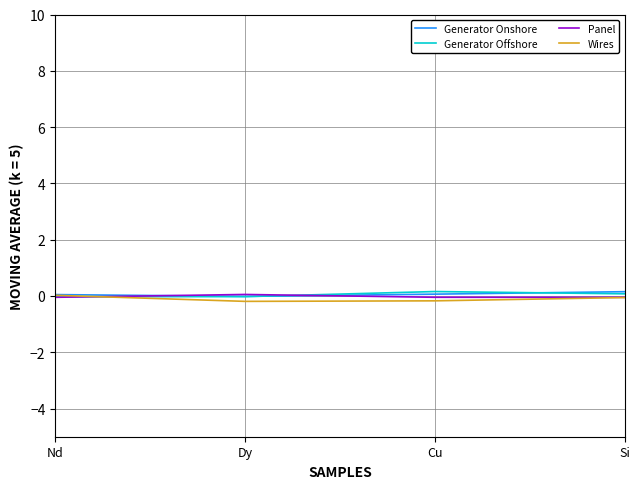

The Generator Offshore series shows -0.0 at Nd. True or false?

True